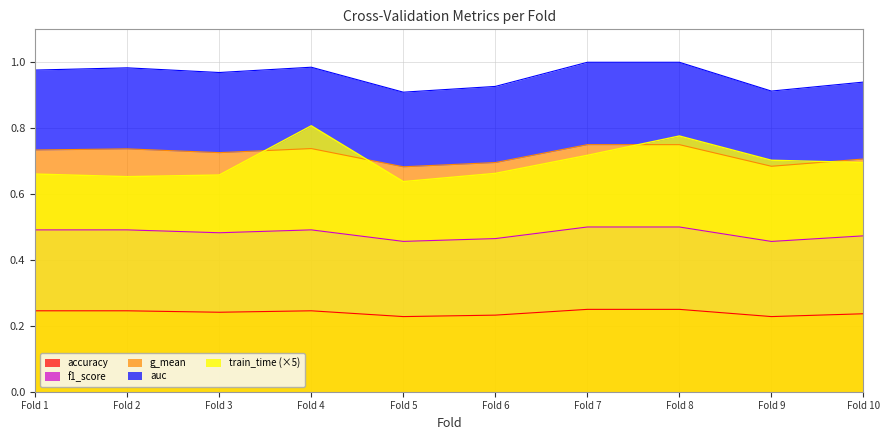

The value of accuracy at Fold 10 is 0.4. True or false?

False